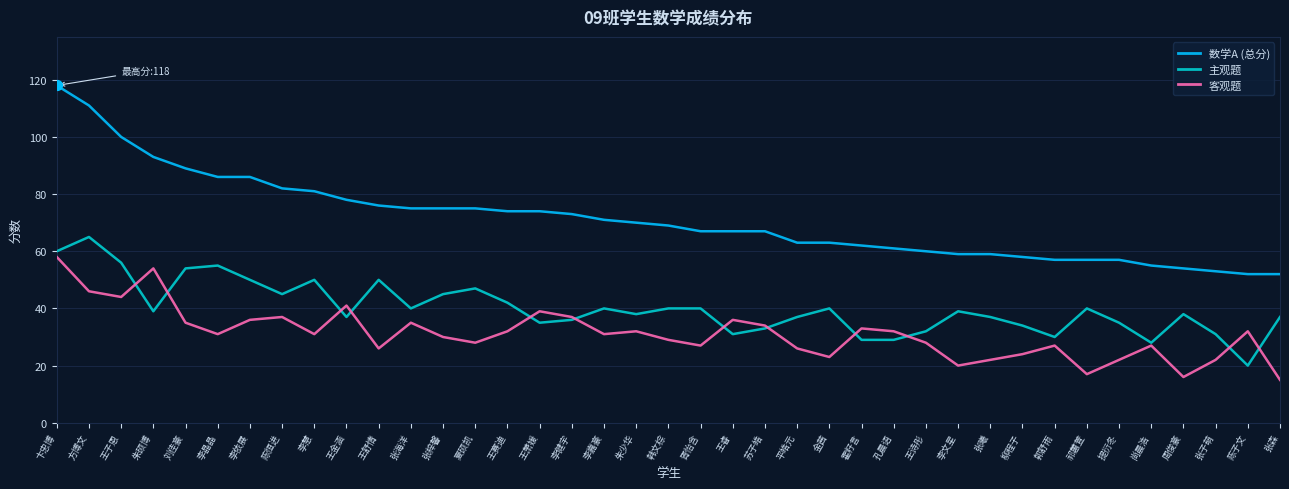

Which series has the widest spread of values?

数学A (总分)